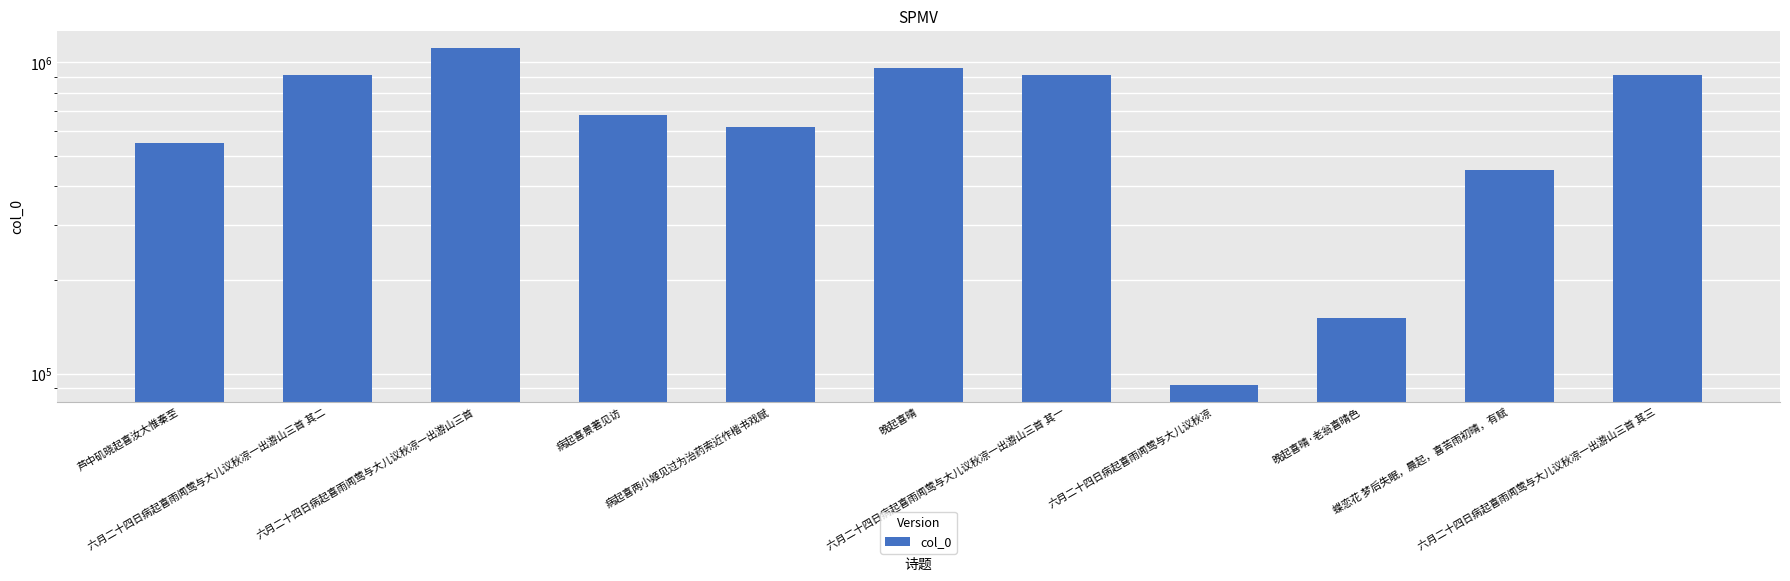

At which category does the chart reach its minimum across all series?

六月二十四日病起喜雨闻莺与大儿议秋凉